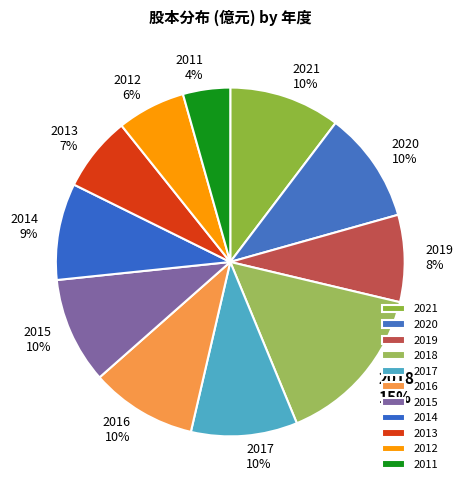

How many segments does this pie chart have?

11